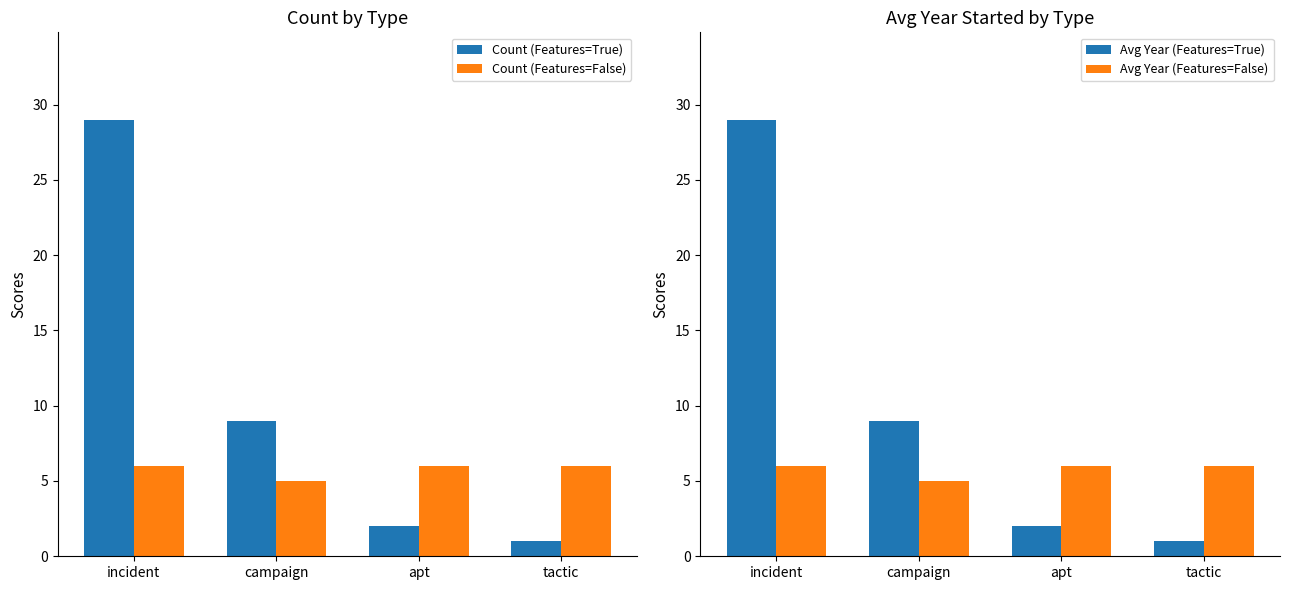

What is the maximum value shown in the chart?

29